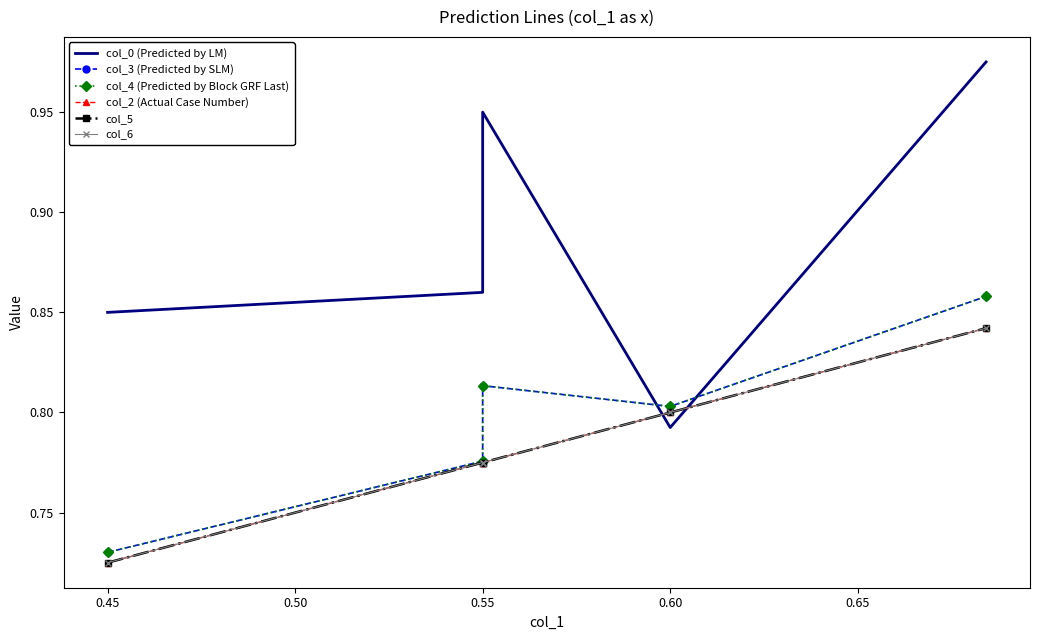

Is it true that col_5 equals 1.3 at 0.55?

False